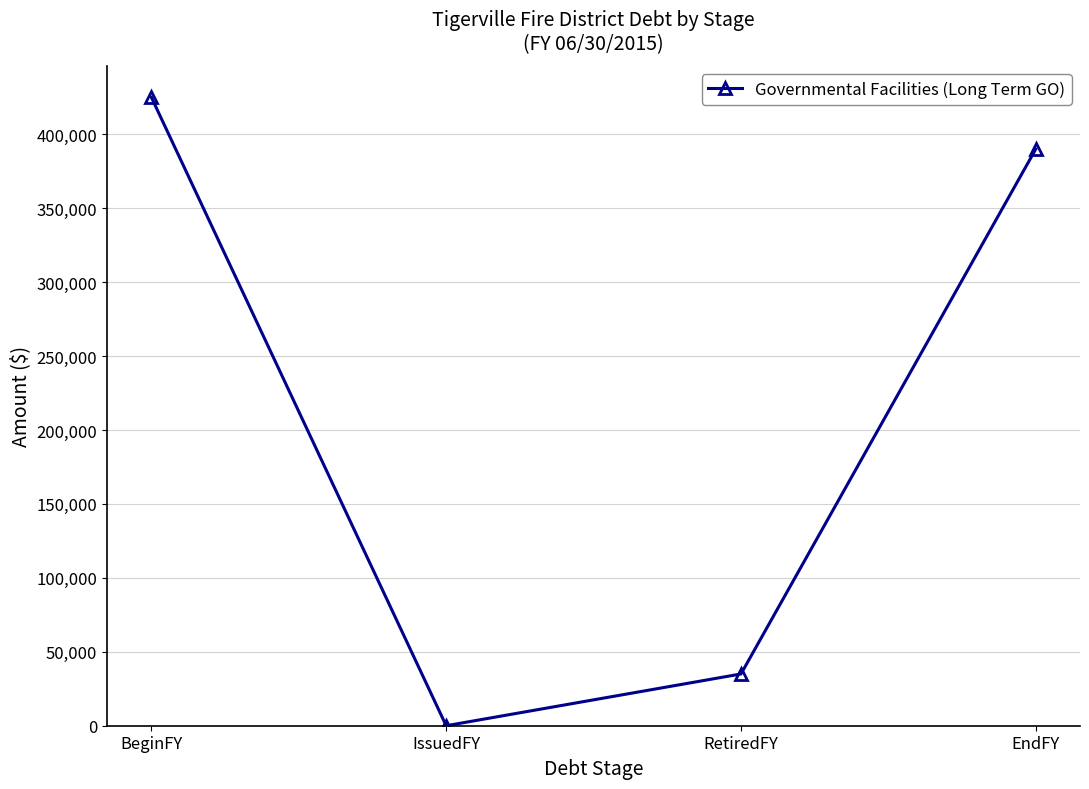

Which has a higher value, IssuedFY or EndFY?

EndFY